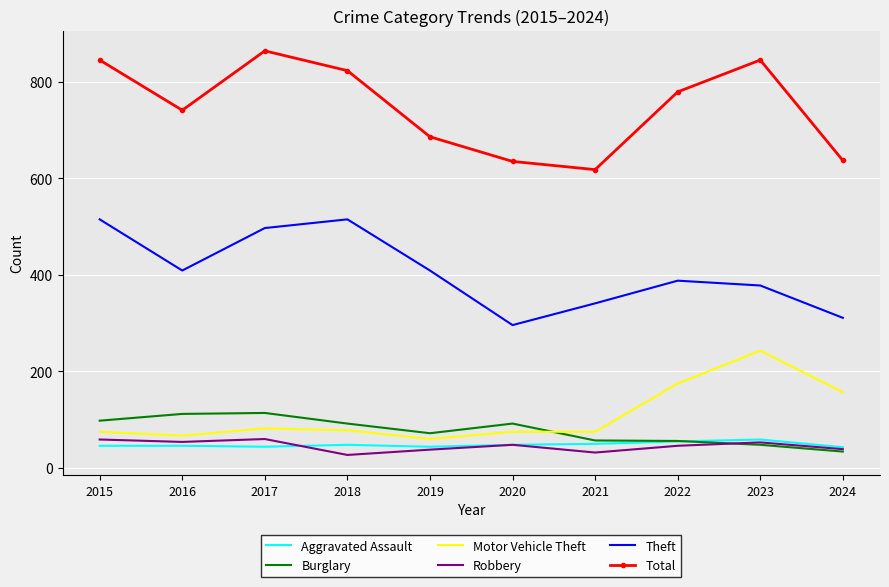

At which category does the chart reach its peak across all series?

2017